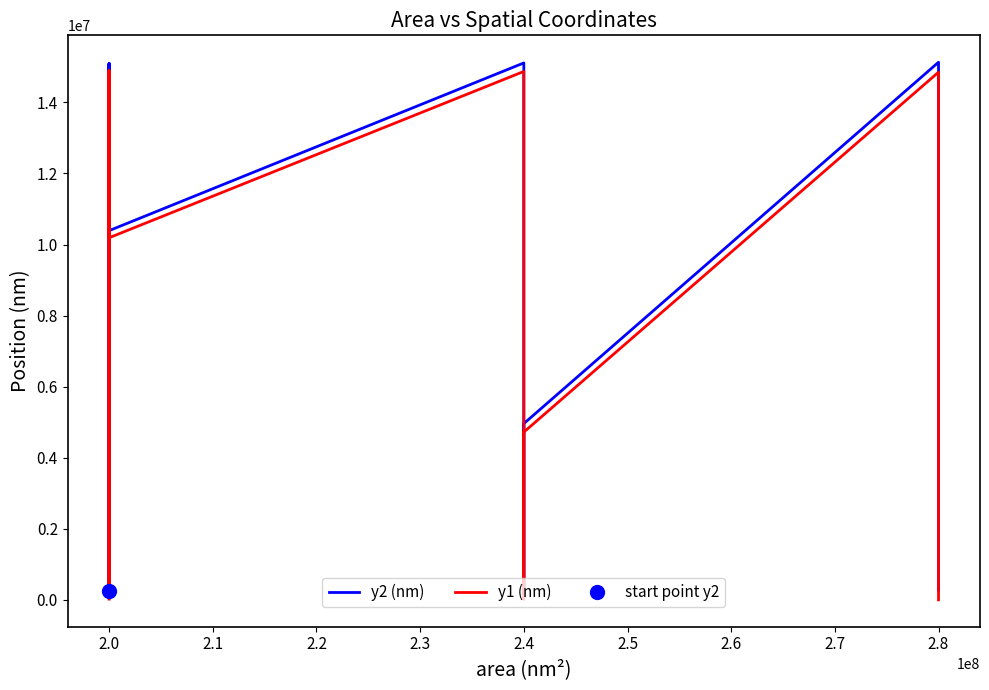

What is the sum of all y2 (nm) values?

122920002.9